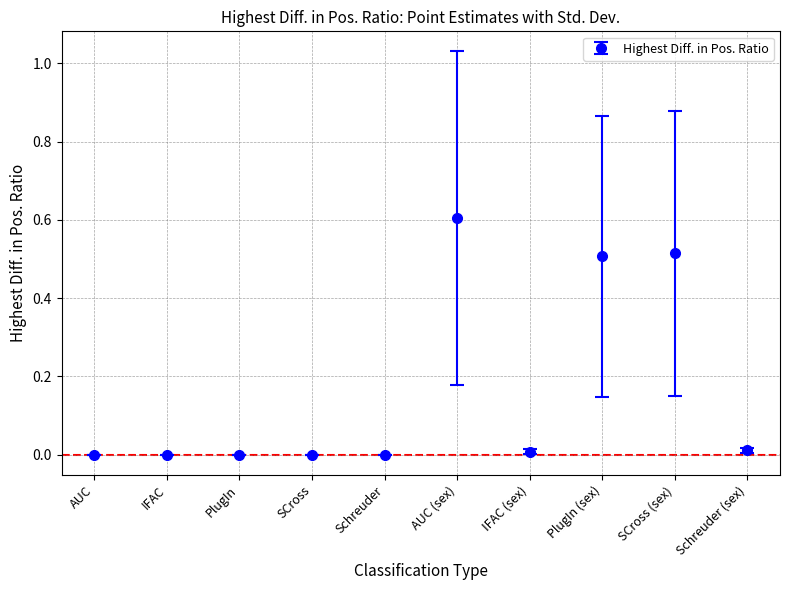

True or false: the data has more than 1 interior local peaks.

True